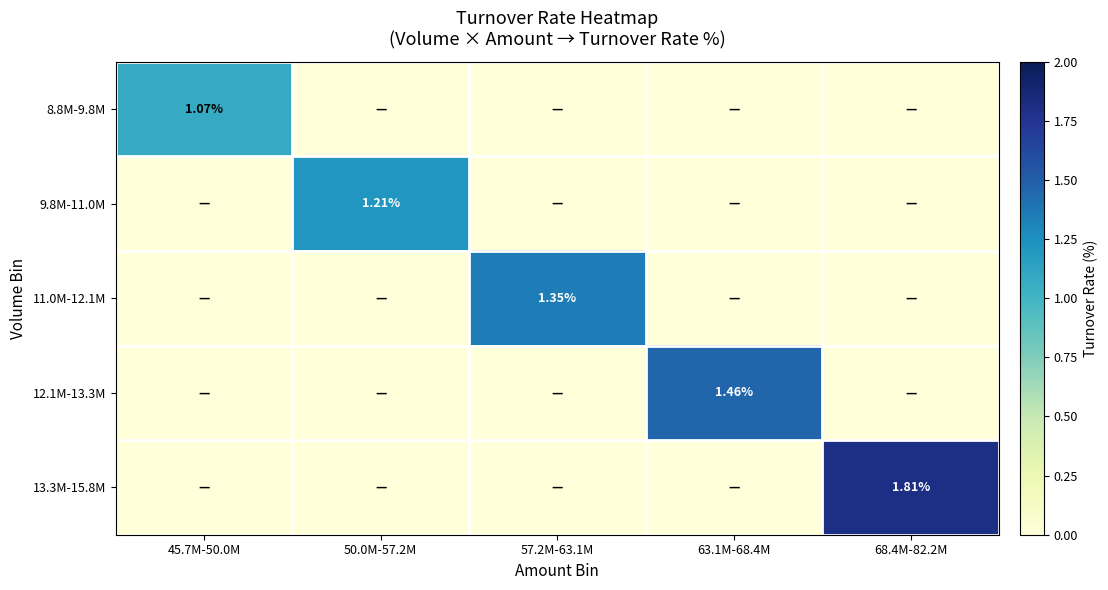

How many series are shown in this chart?

5